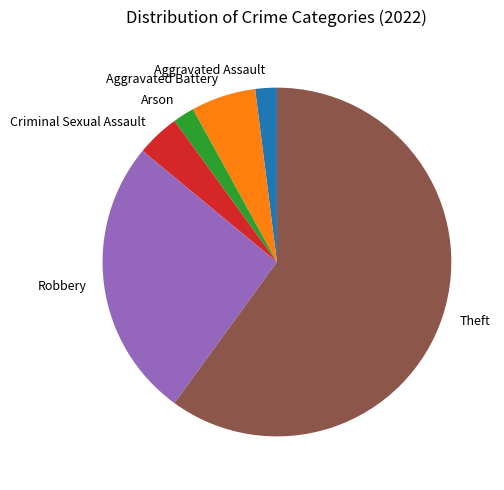

Which has a higher value, Aggravated Battery or Aggravated Assault?

Aggravated Battery